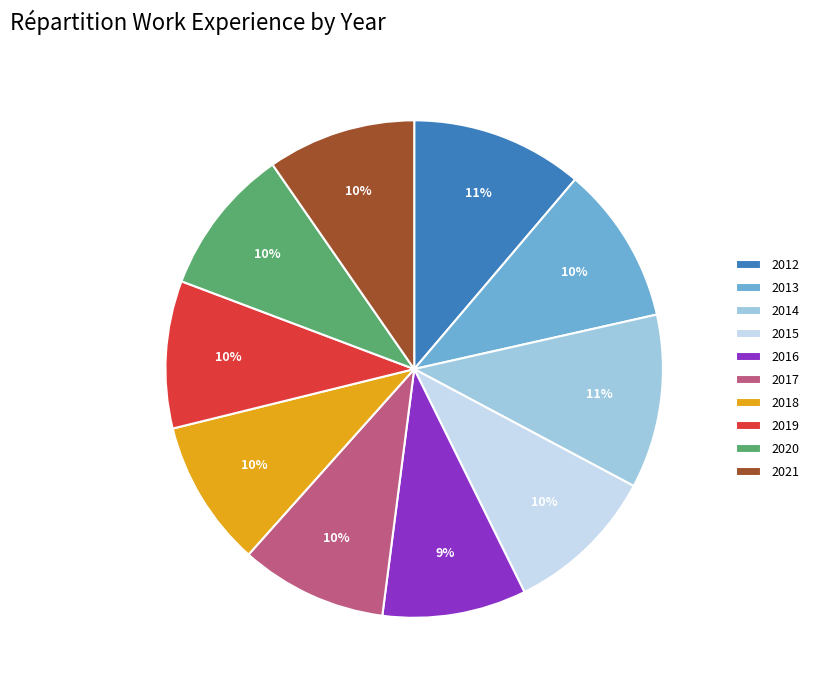

To the nearest percent, what percentage of the pie is 2020?

10%